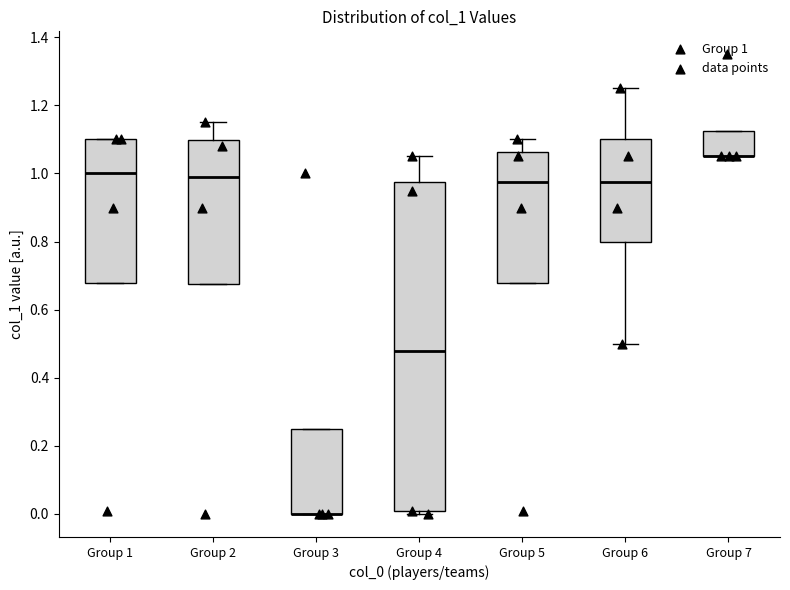

Reading left to right, transcribe this box plot: for each box, give where its median line is, the range the box spans, and where its two whiskers end, as read against the y-axis. The values are not printed on the chart, so give them approximately, as read against the axis.

Group 1: median 1.00, box 0.68 to 1.10, whiskers 0.68 to 1.10
Group 2: median 1.00, box 0.68 to 1.10, whiskers 0.68 to 1.16
Group 3: median 0.00 (drawn on the box's lower edge), box 0.00 to 0.26, whiskers 0.00 to 0.26
Group 4: median 0.48, box 0.00 to 0.98, whiskers 0.00 (just below the box's lower edge) to 1.06
Group 5: median 0.98, box 0.68 to 1.06, whiskers 0.68 to 1.10
Group 6: median 0.98, box 0.80 to 1.10, whiskers 0.50 to 1.26
Group 7: median 1.06 (drawn on the box's lower edge), box 1.06 to 1.12, whiskers 1.06 to 1.12